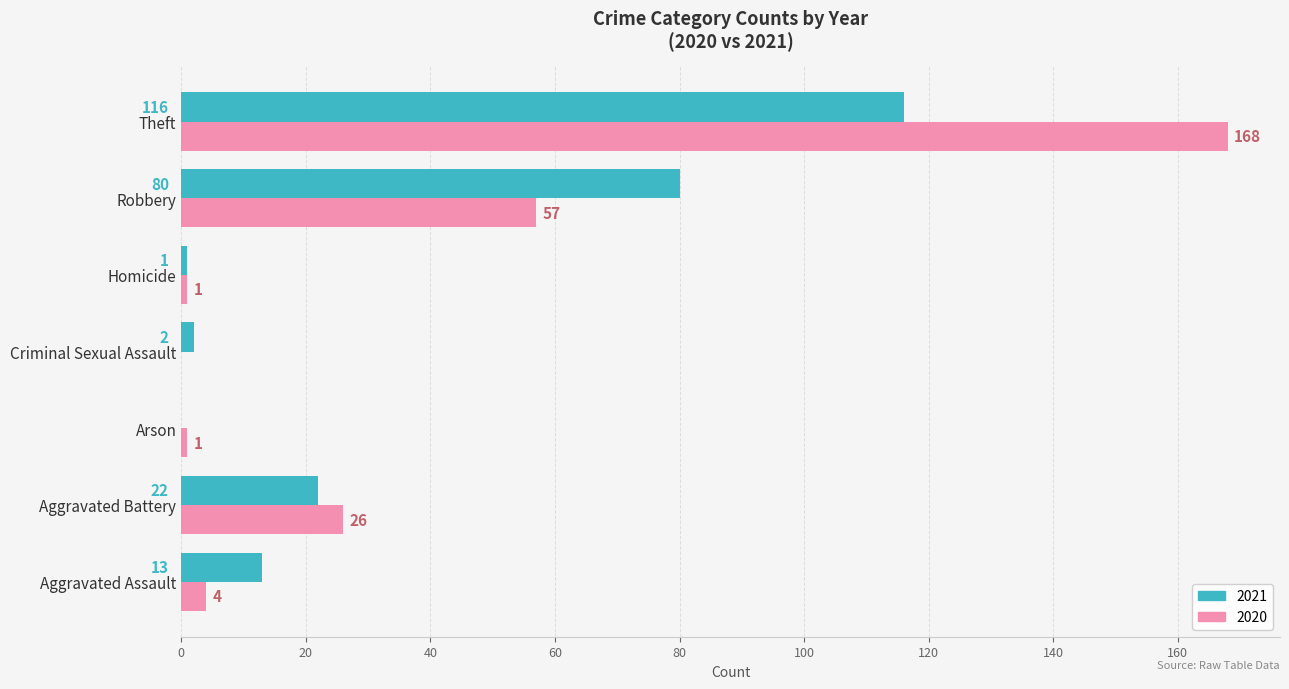

Is it true that 2021 equals 2 at Criminal Sexual Assault?

True